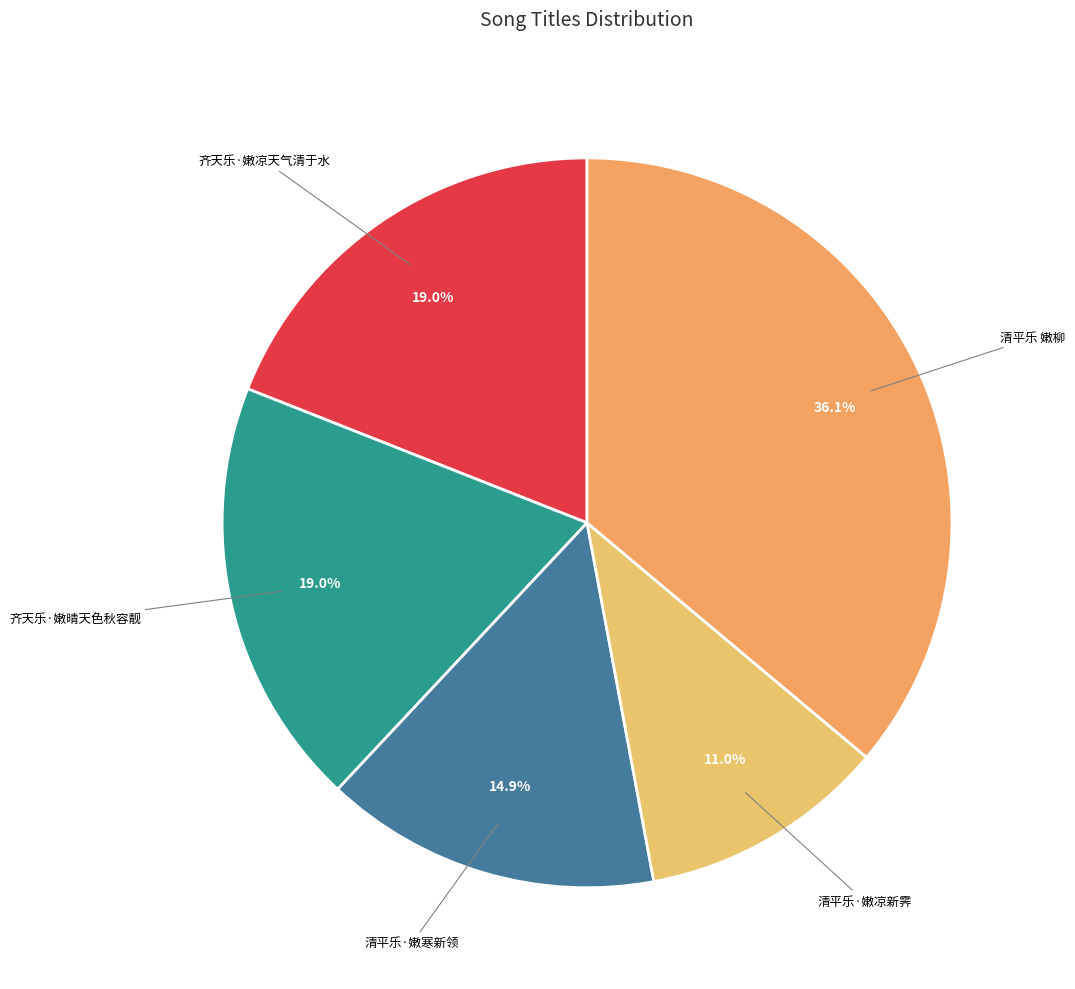

To the nearest percent, what percentage of the pie is 清平乐·嫩寒新领?

15%